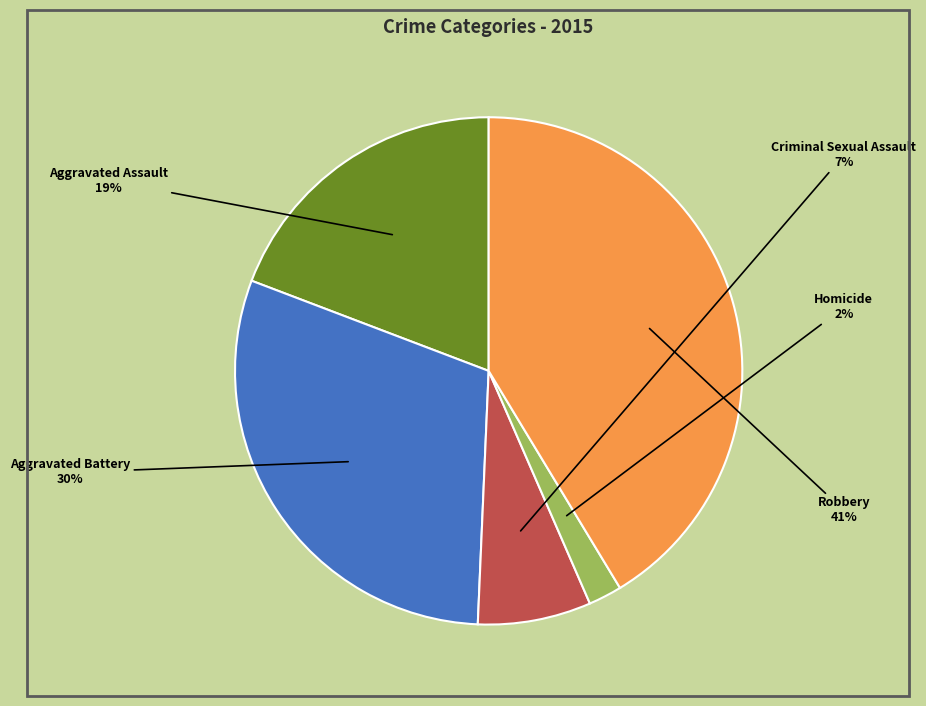

Is there any slice that represents more than half of the pie?

No